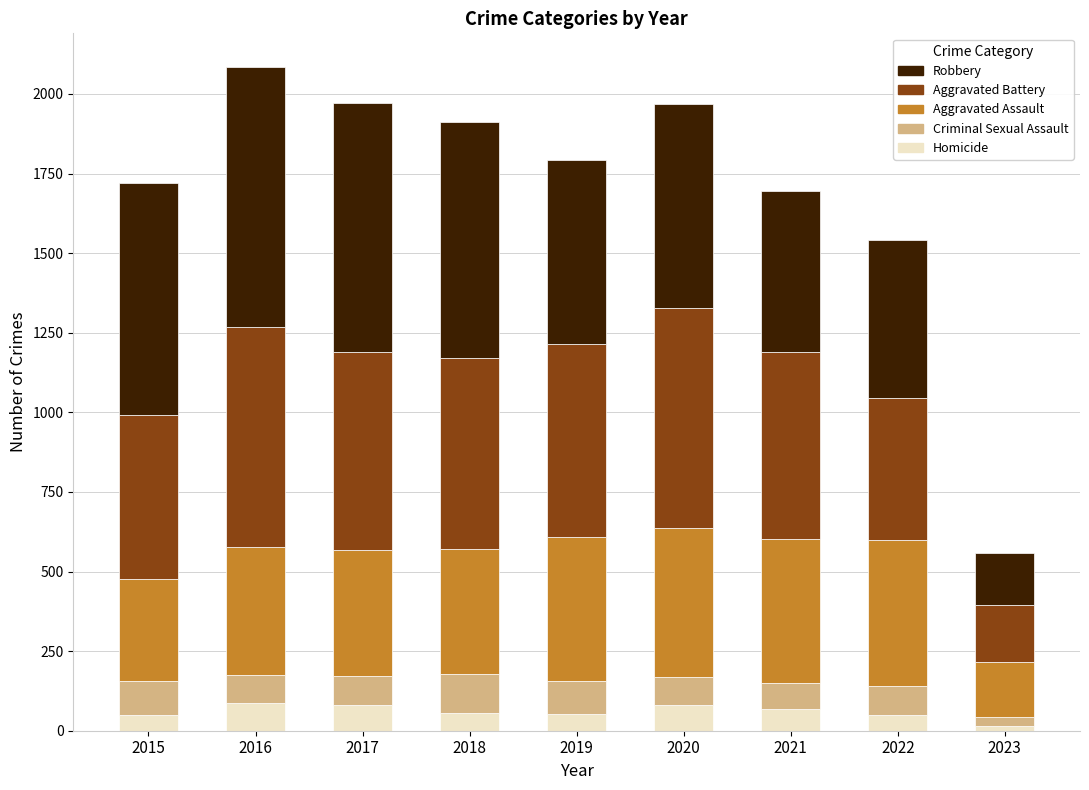

What is the total value across all series at 2017?

1971